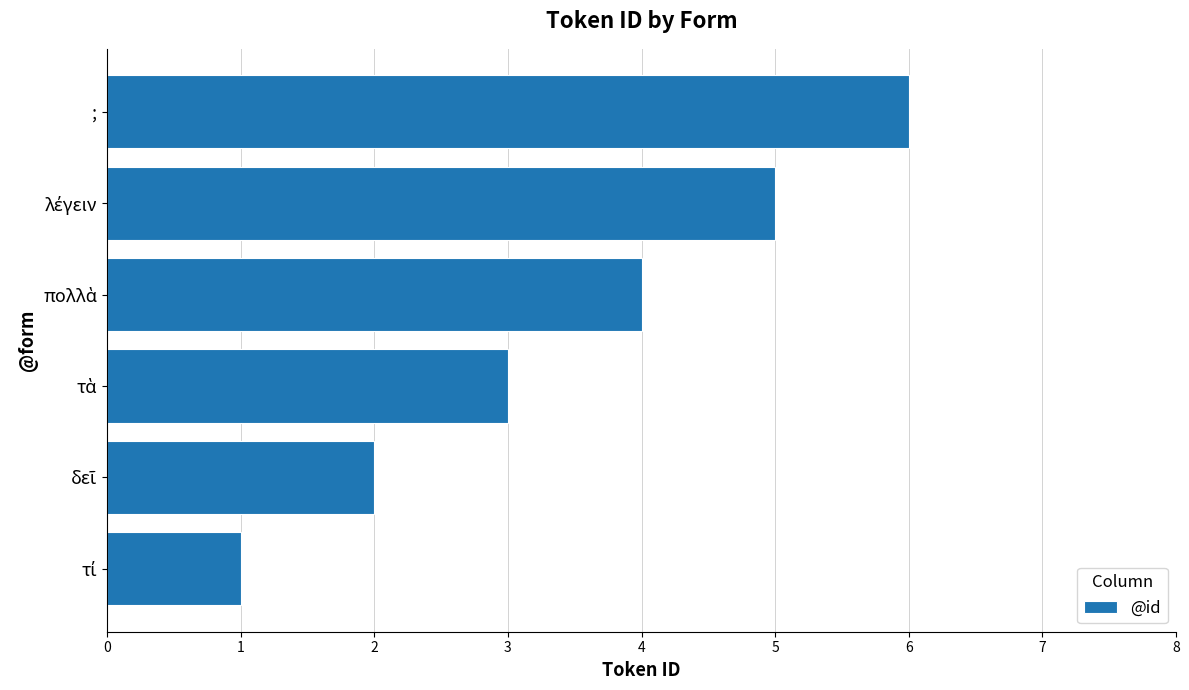

How many bars are there in total?

6